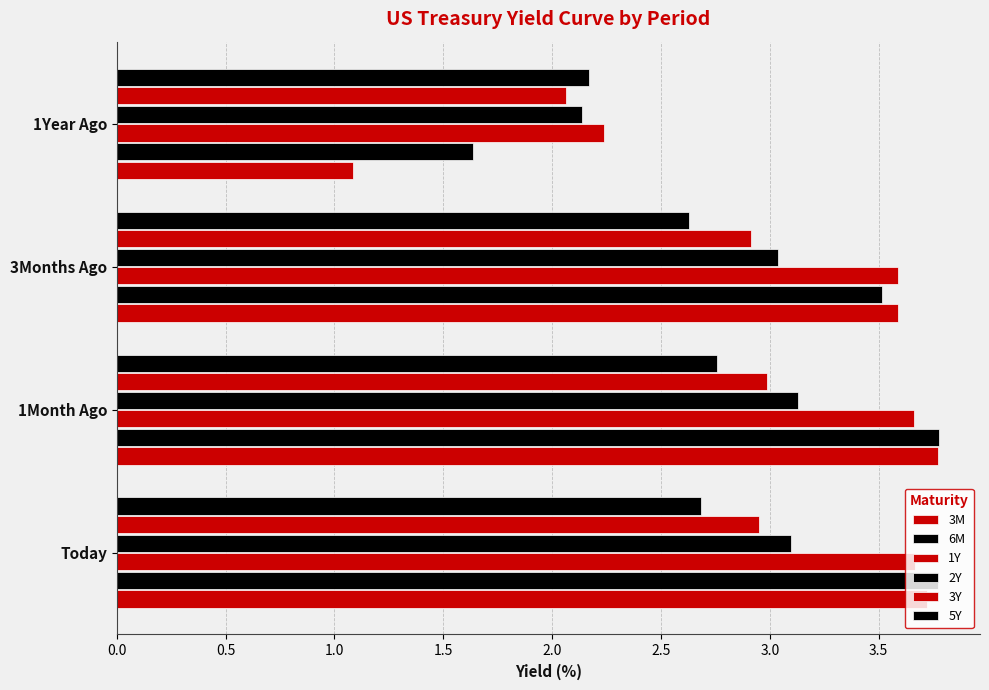

Which series has the widest spread of values?

3M